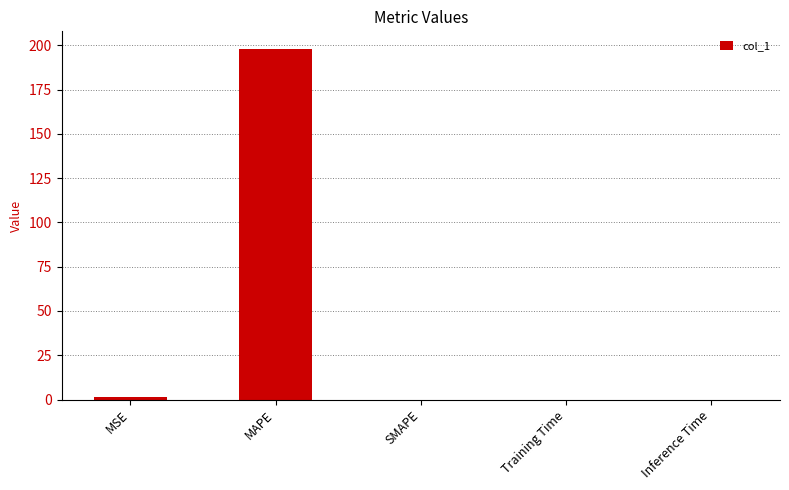

Count the number of categories in the chart.

5